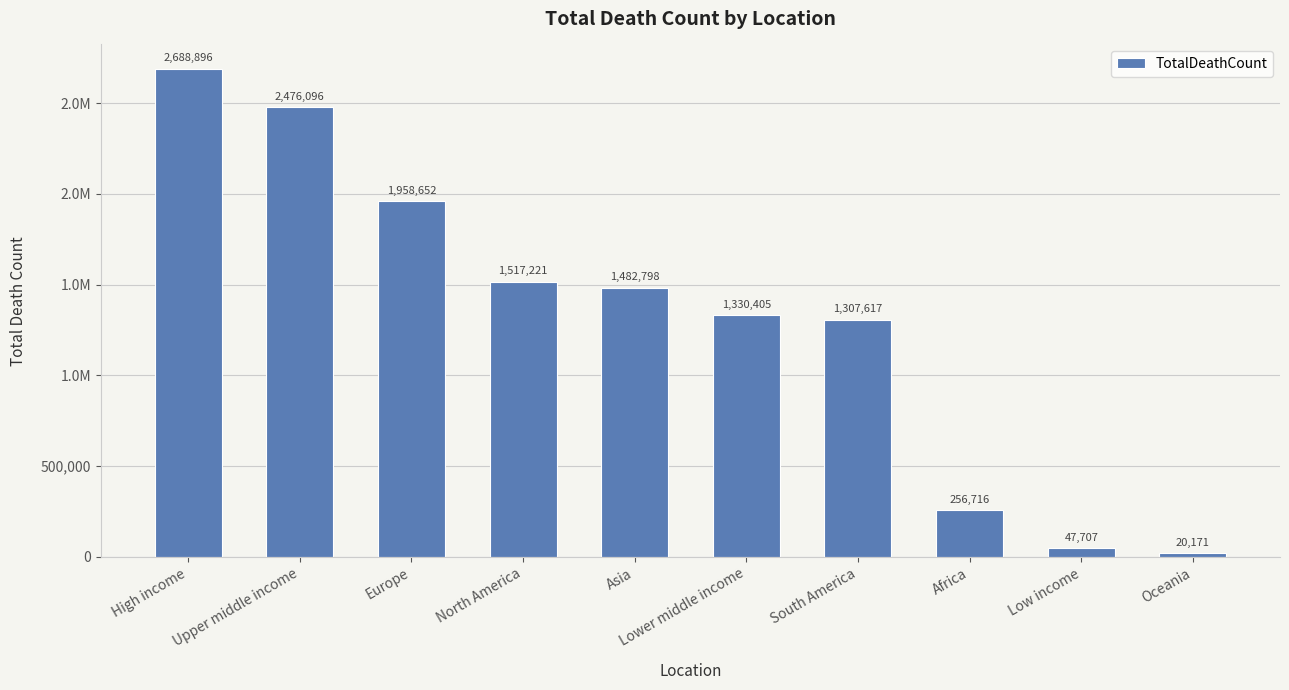

What is the difference between the maximum and minimum values?

2668725